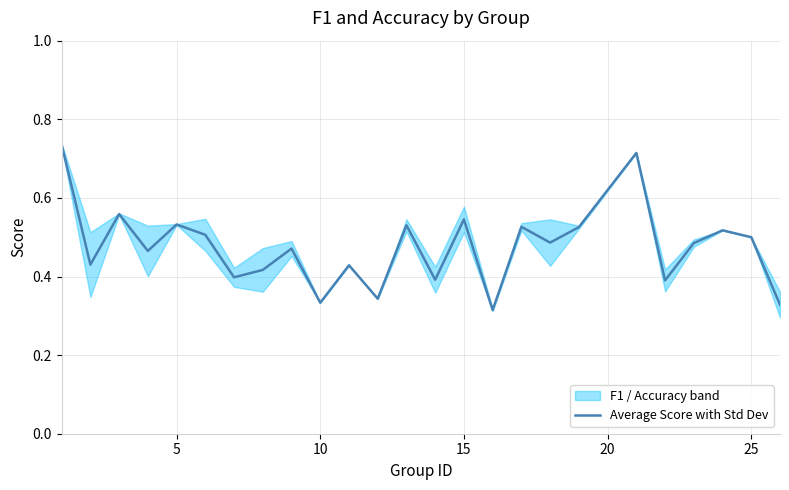

What is the maximum value shown in the chart?

0.7